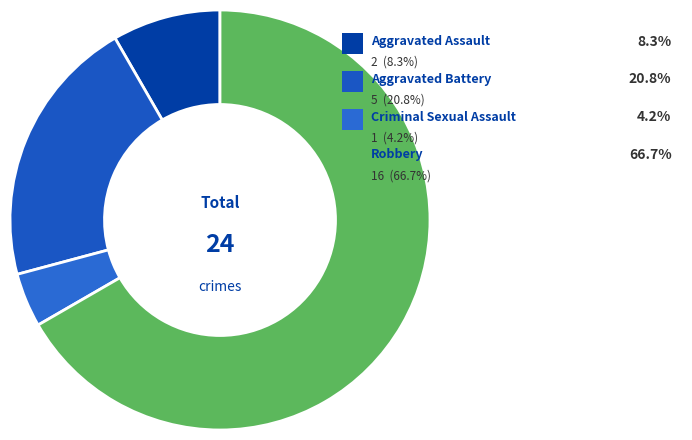

Rank the categories by value from lowest to highest.

Criminal Sexual Assault, Aggravated Assault, Aggravated Battery, Robbery